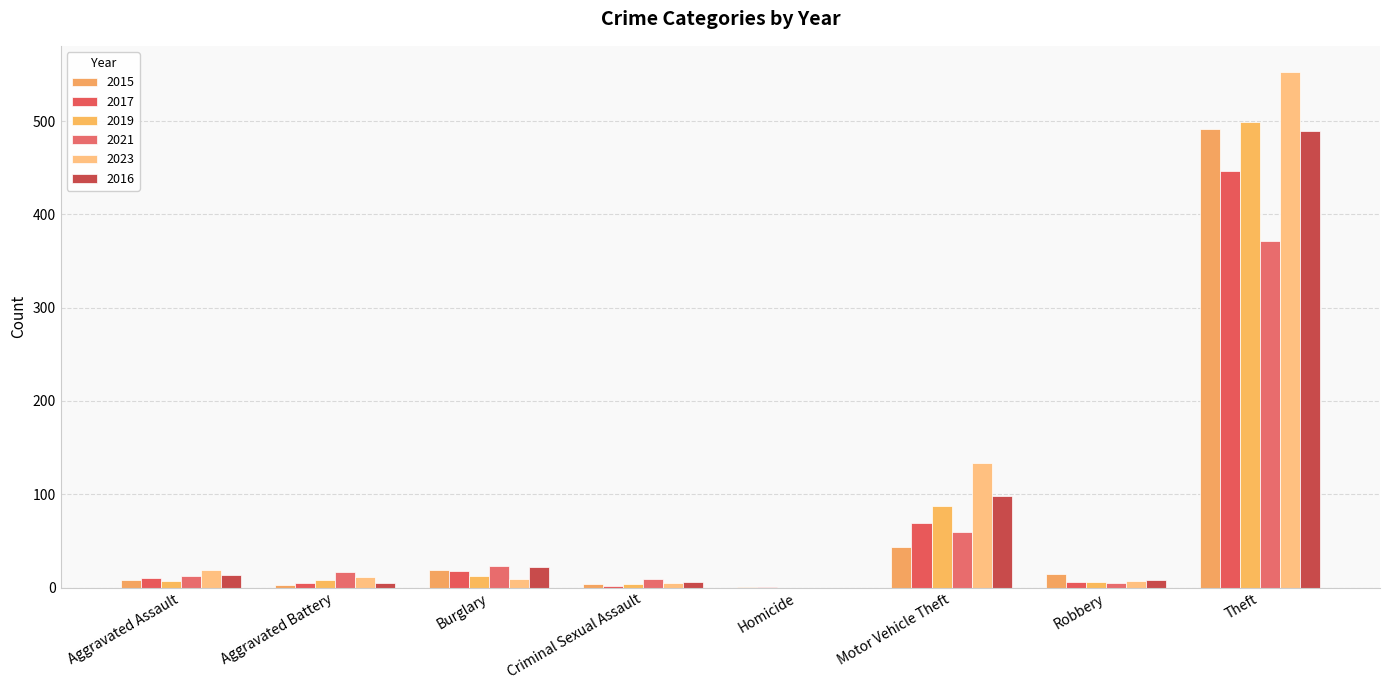

Which series has the largest range (max minus min)?

2023